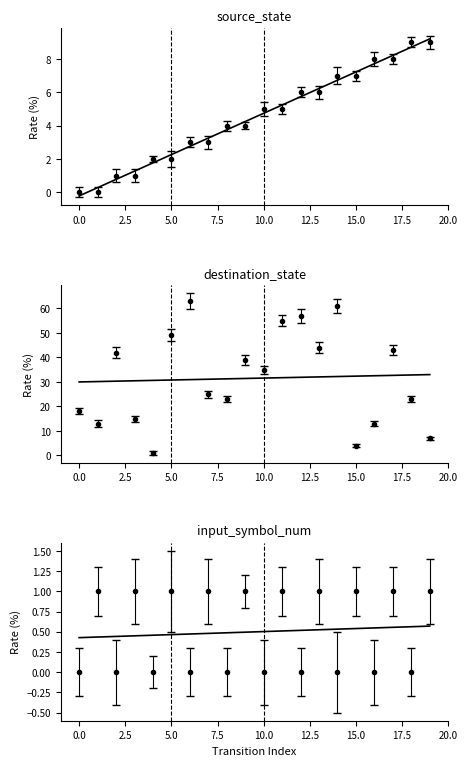

Between 5 and 19, which series saw the biggest shift?

destination_state